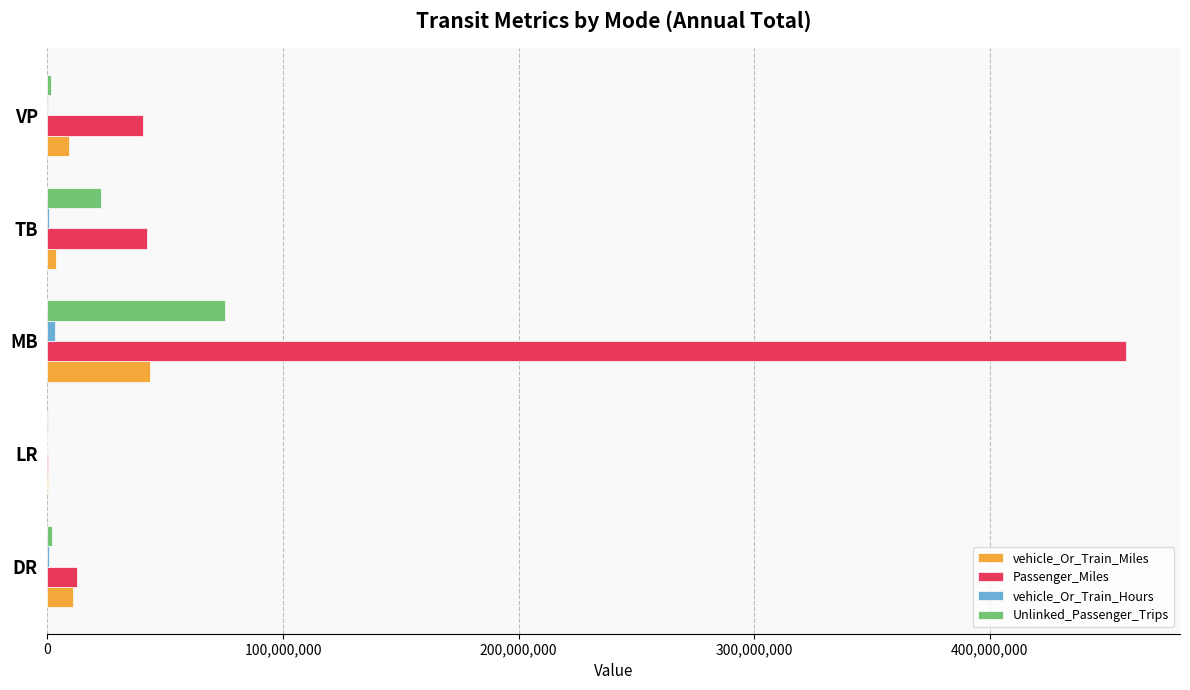

How many categories are shown in the chart?

5